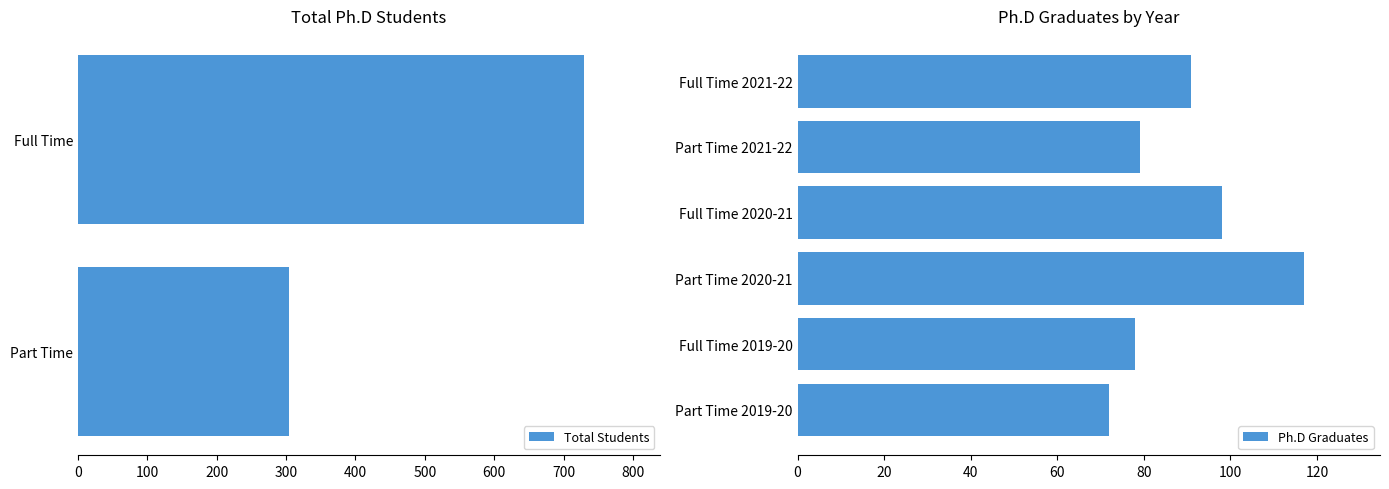

What value does the Graduated 2019-20 series have at Part Time?

72